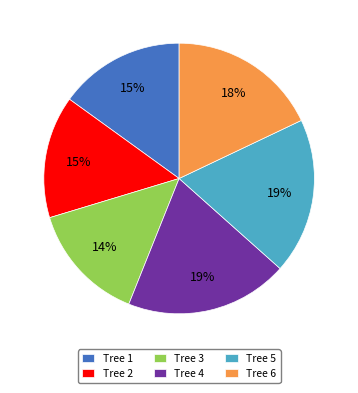

True or false: Tree 1 accounts for 25% of the total.

False